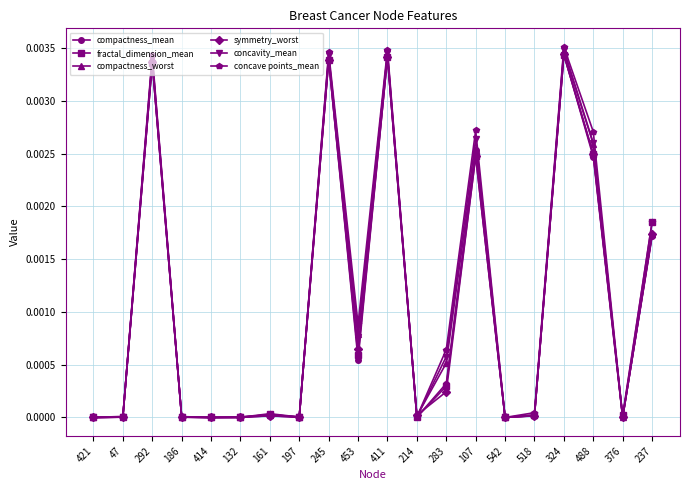

True or false: concavity_mean has a value of 0.0 at 414.

True